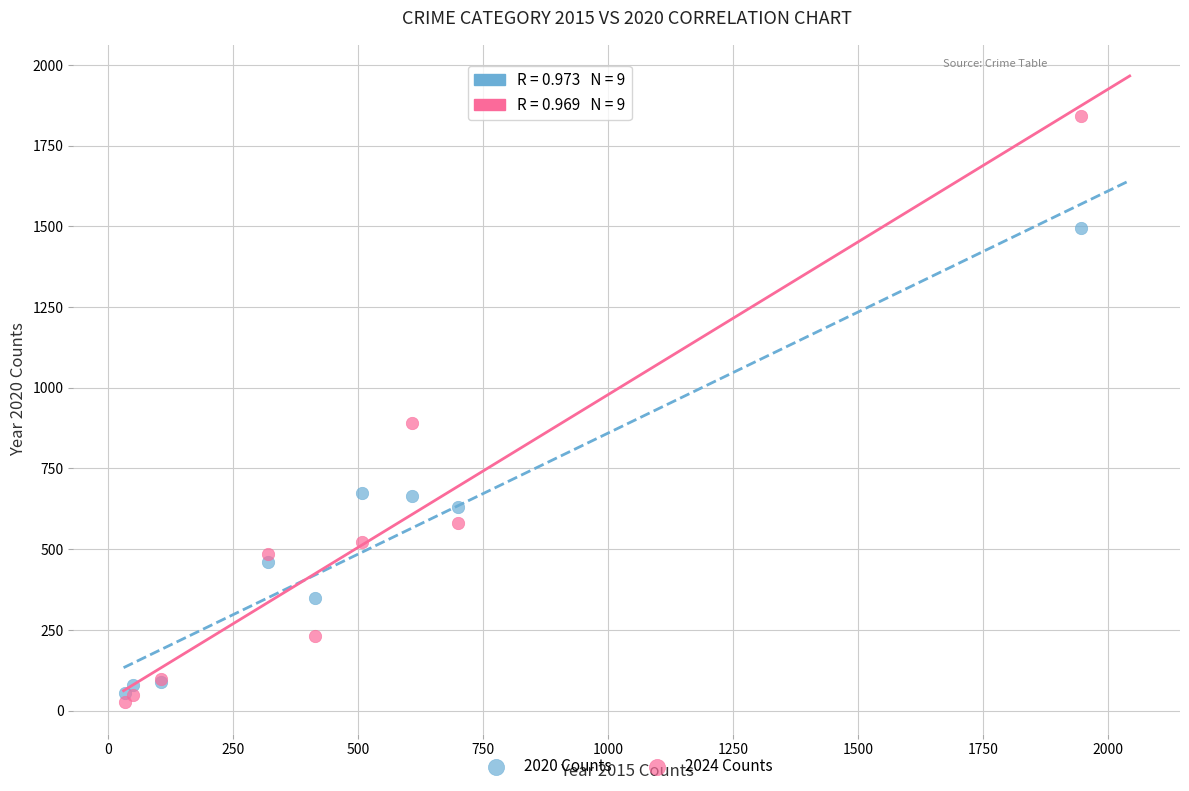

Across all series, what Y value is closest to 934?

892